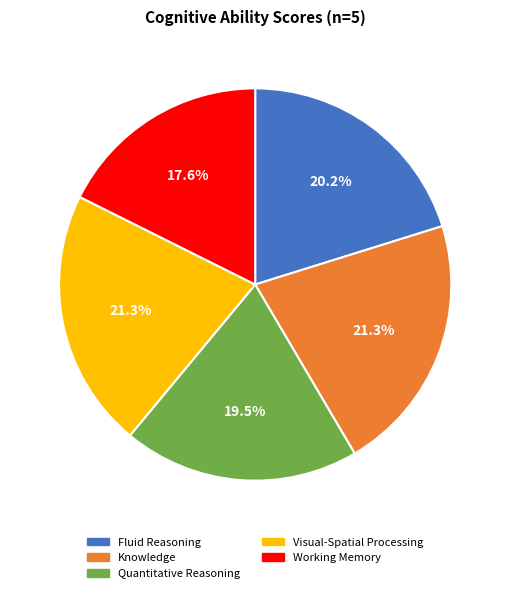

To the nearest percent, what is the difference between the Fluid Reasoning and Quantitative Reasoning slice percentages?

1%